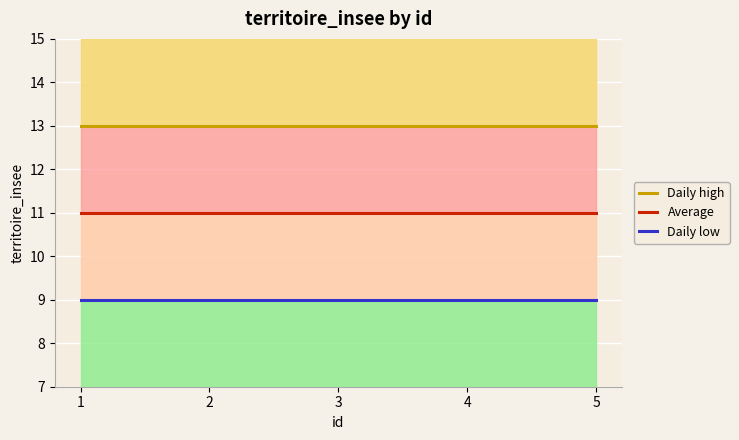

Is the value of Daily high at 3 greater than the value of Daily low at 3?

Yes